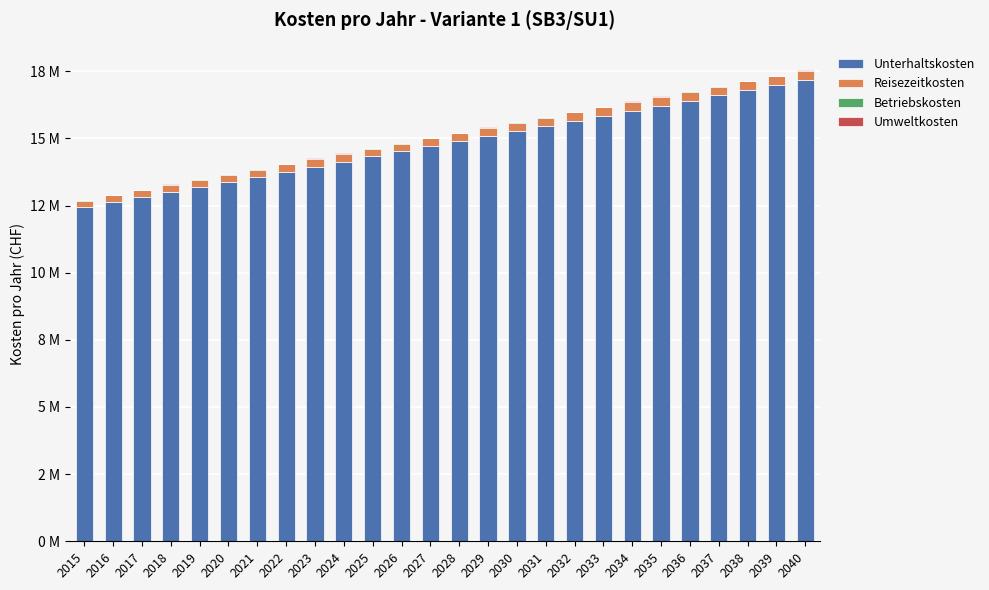

Does the chart contain stacked bars?

Yes